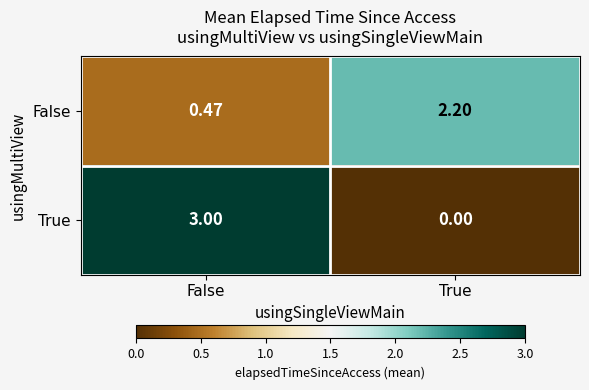

List the series in order of their peak value, highest first.

True, False